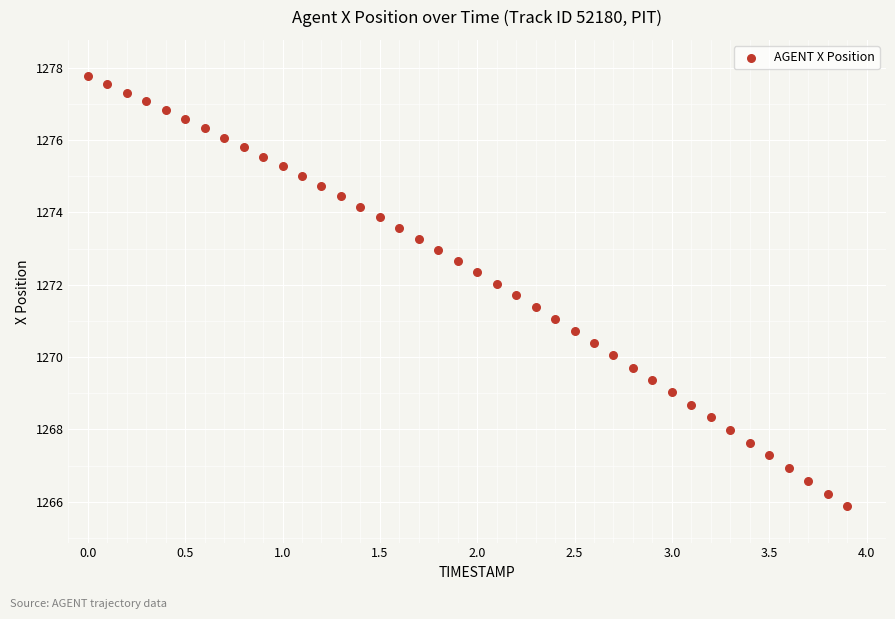

What is the range of Y values (max minus min)?

11.9